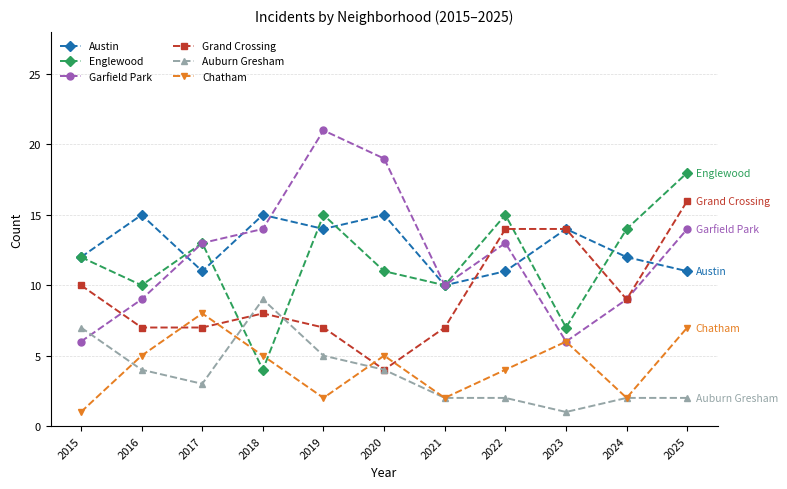

Count the Austin values in the range 11 to 15.

10